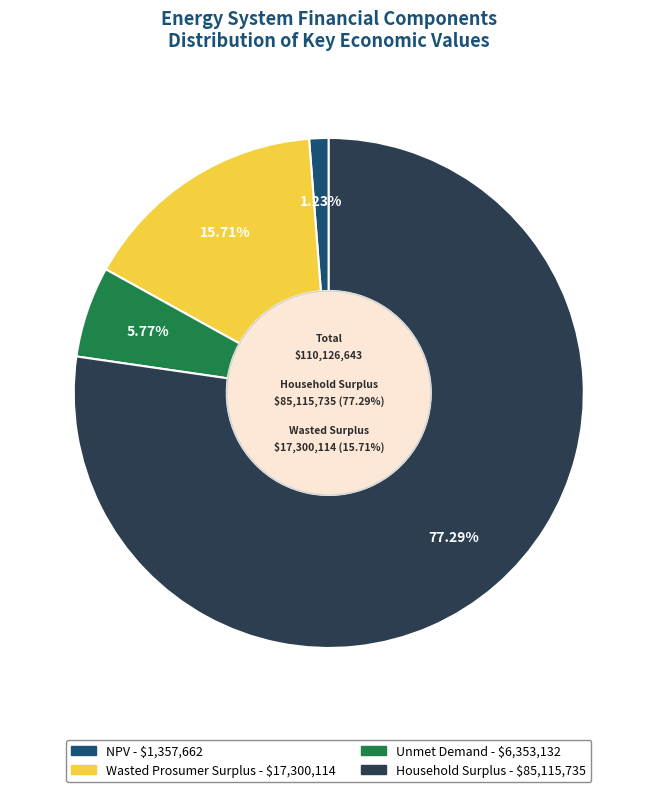

Does Household Surplus represent more than half of the total?

Yes